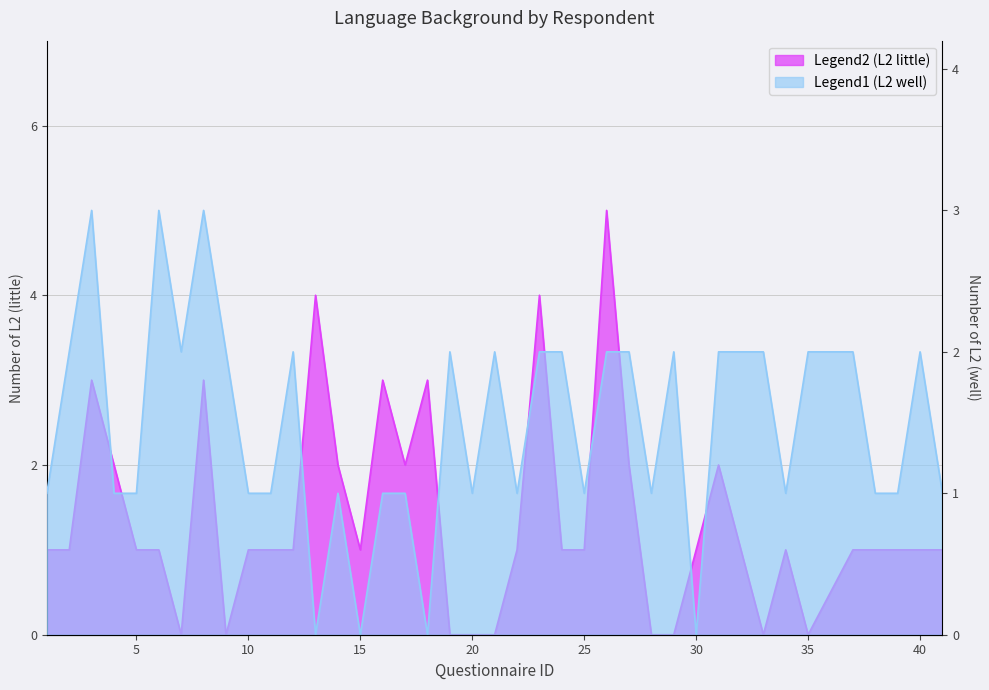

The value of number_L2_little at 28 is 2. True or false?

False